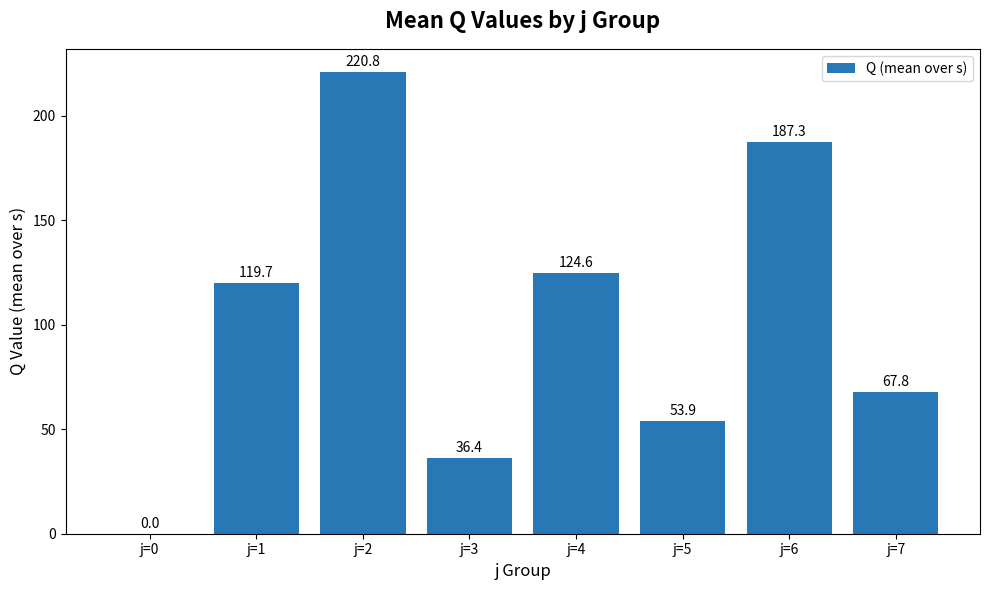

The value at j=4 is 124.6. True or false?

True